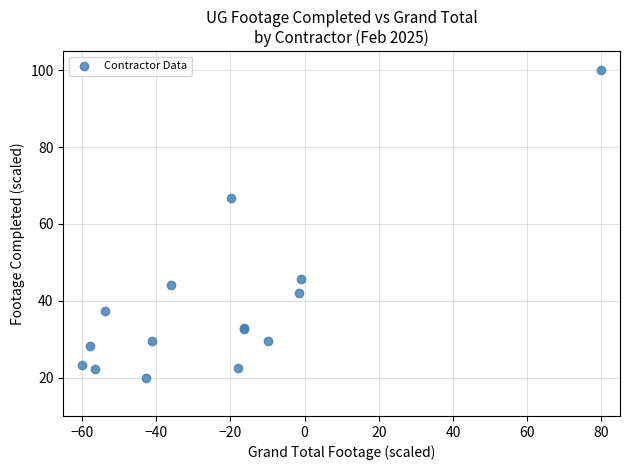

What Y value in the scatter plot is closest to 60?

66.8